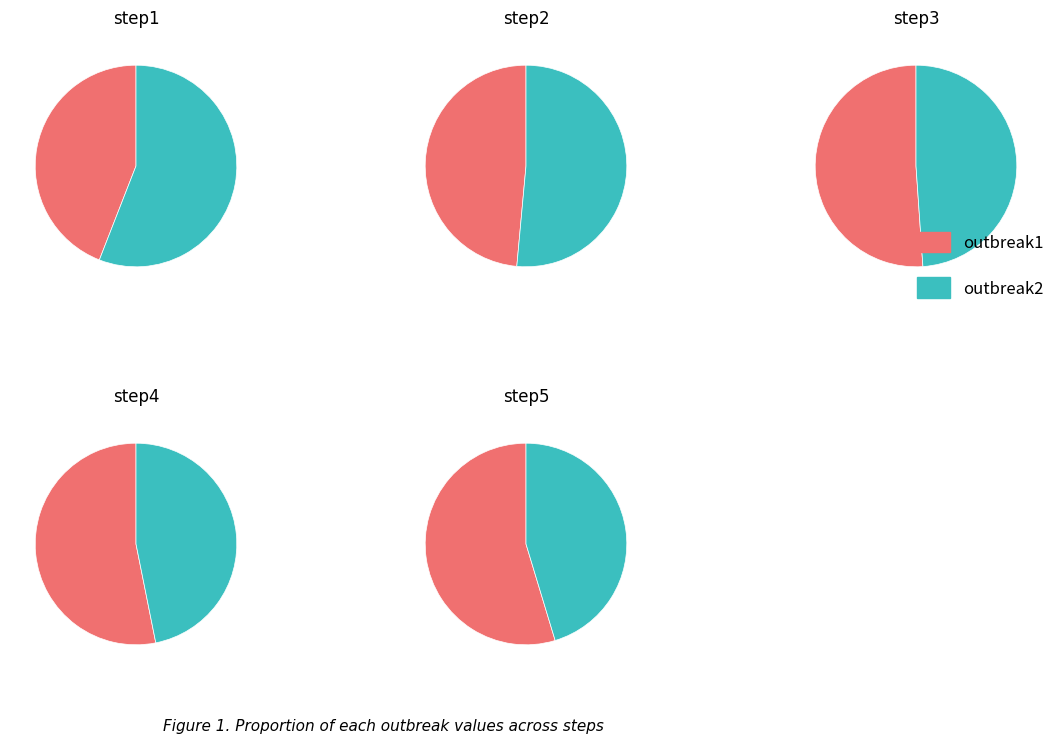

Which slice is the largest?

outbreak1